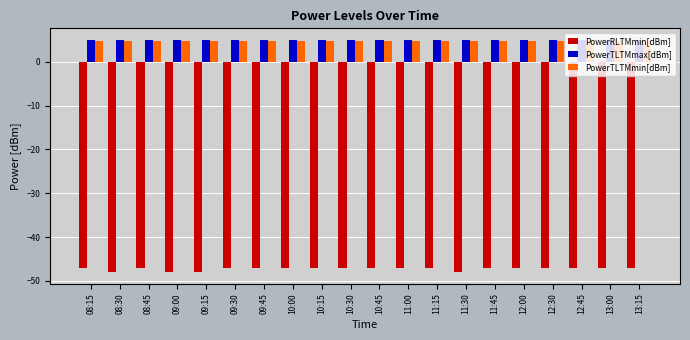

What is the total value across all series at 11:45?

-37.2